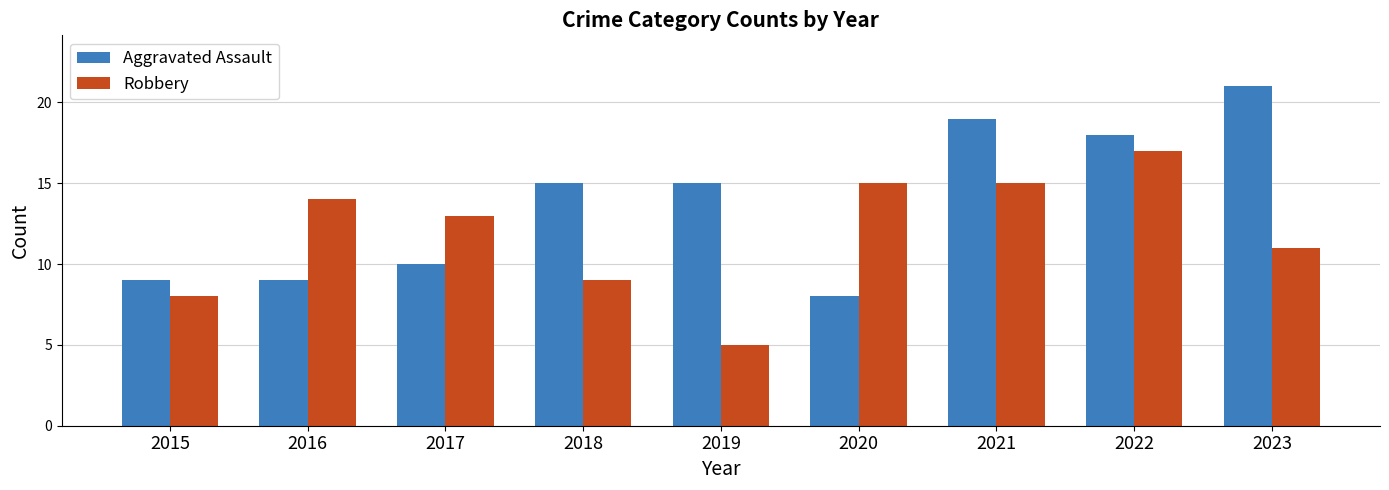

Which series changed the most between 2020 and 2021?

Aggravated Assault